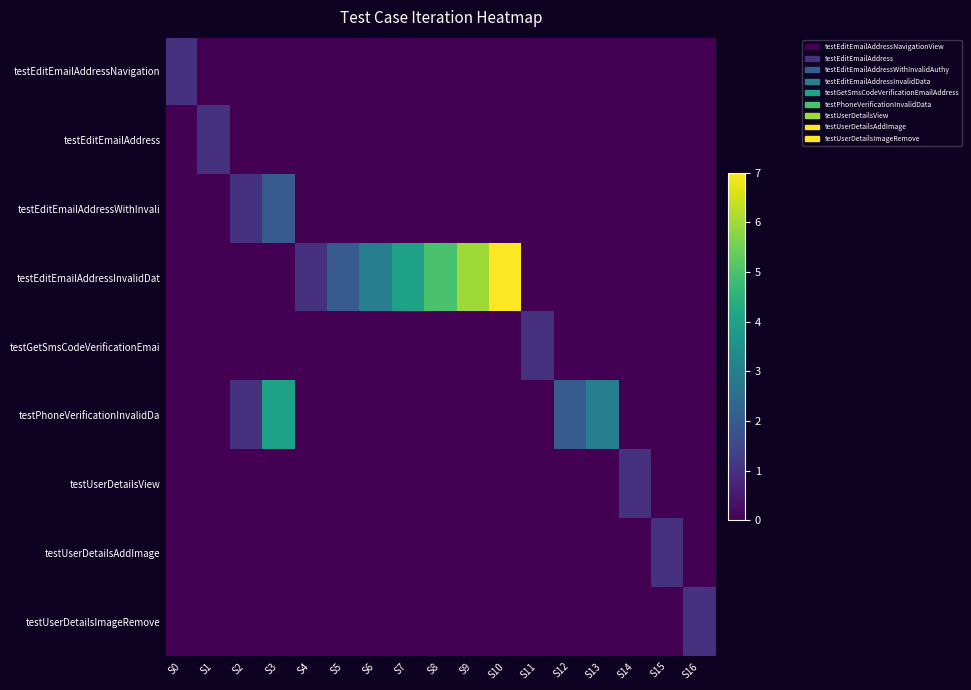

Reading right to left, list all the values displayed in this chart.

row_0: 0	0	0	0	0	0	0	0	0	0	0	0	0	0	0	0	1
row_1: 0	0	0	0	0	0	0	0	0	0	0	0	0	0	0	1	0
row_2: 0	0	0	0	0	0	0	0	0	0	0	0	0	2	1	0	0
row_3: 0	0	0	0	0	0	7	6	5	4	3	2	1	0	0	0	0
row_4: 0	0	0	0	0	1	0	0	0	0	0	0	0	0	0	0	0
row_5: 0	0	0	3	2	0	0	0	0	0	0	0	0	4	1	0	0
row_6: 0	0	1	0	0	0	0	0	0	0	0	0	0	0	0	0	0
row_7: 0	1	0	0	0	0	0	0	0	0	0	0	0	0	0	0	0
row_8: 1	0	0	0	0	0	0	0	0	0	0	0	0	0	0	0	0